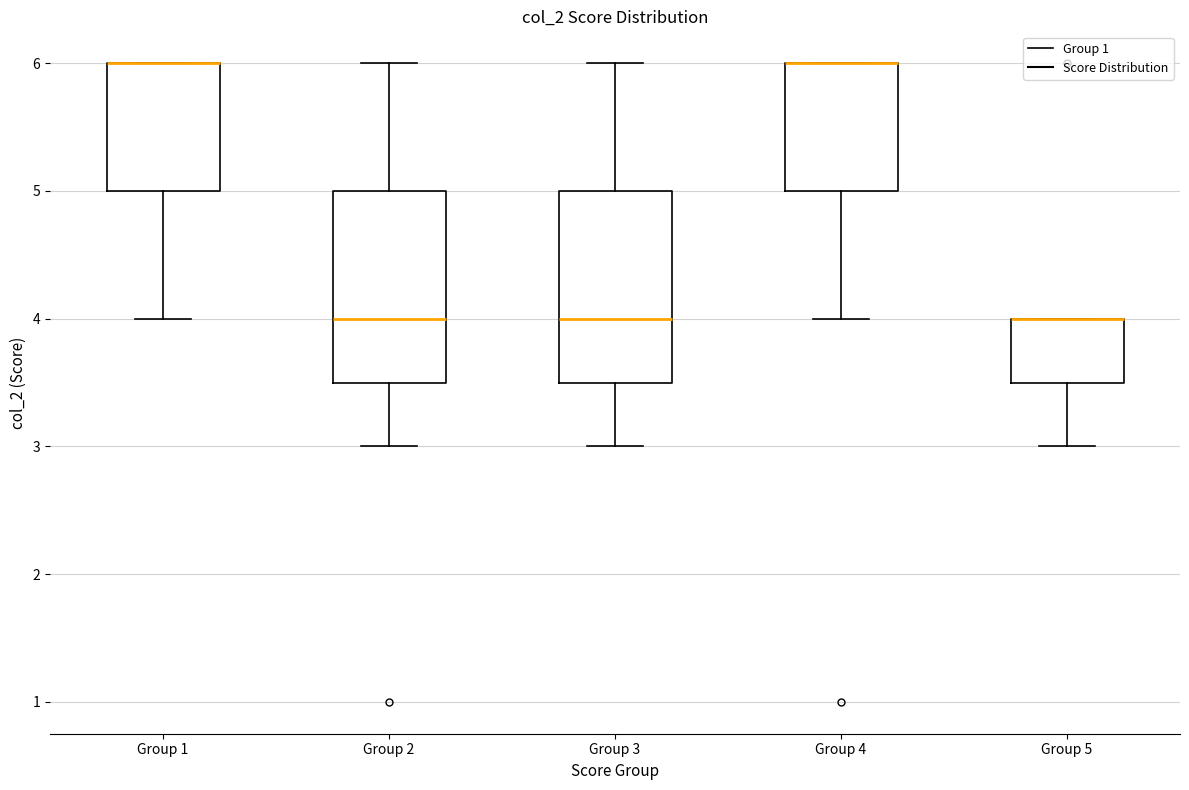

Where is the upper edge of the box for Group 4 on the y-axis? The values are not printed on the chart, so give them approximately, as read against the axis.

6.0